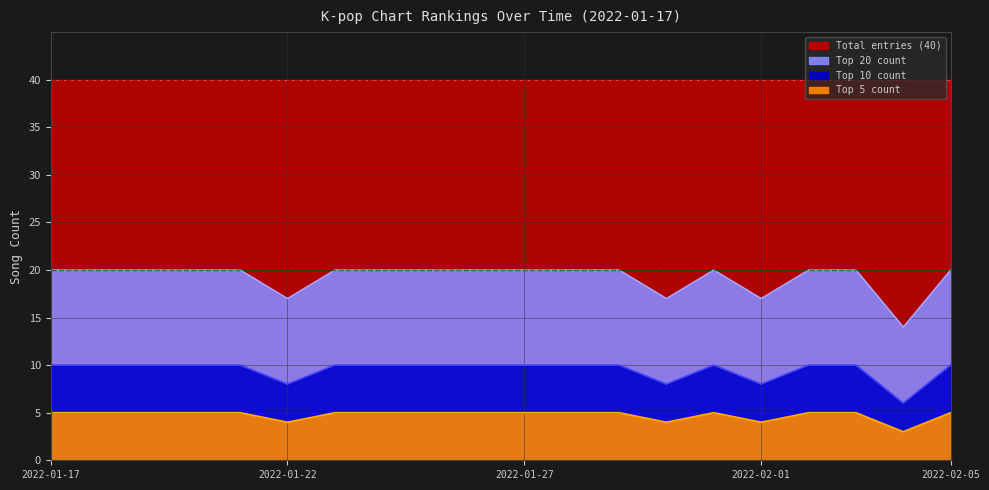

How many distinct data groups are displayed?

4